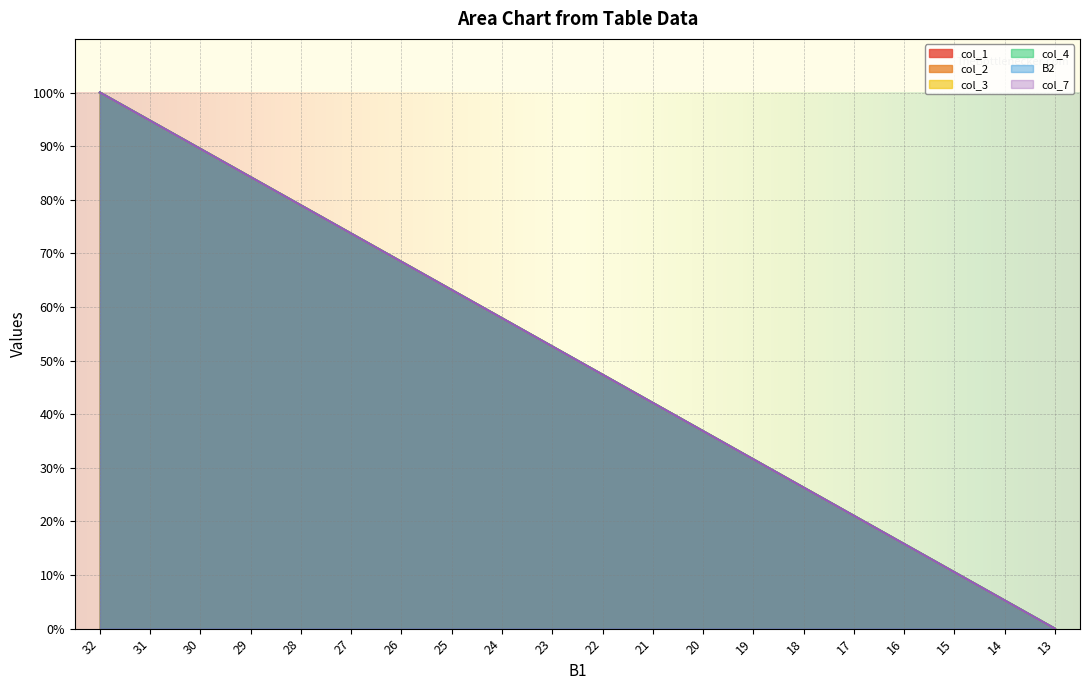

How many data points in B2 are above 52?

10